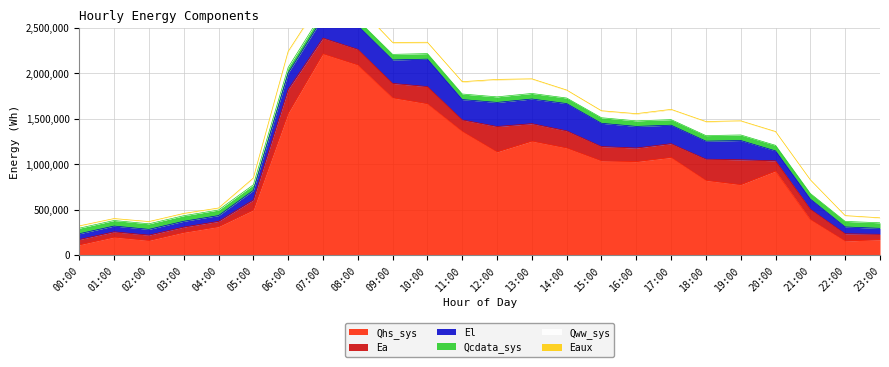

True or false: Qhs_sys and Qcdata_sys intersect in this chart.

False